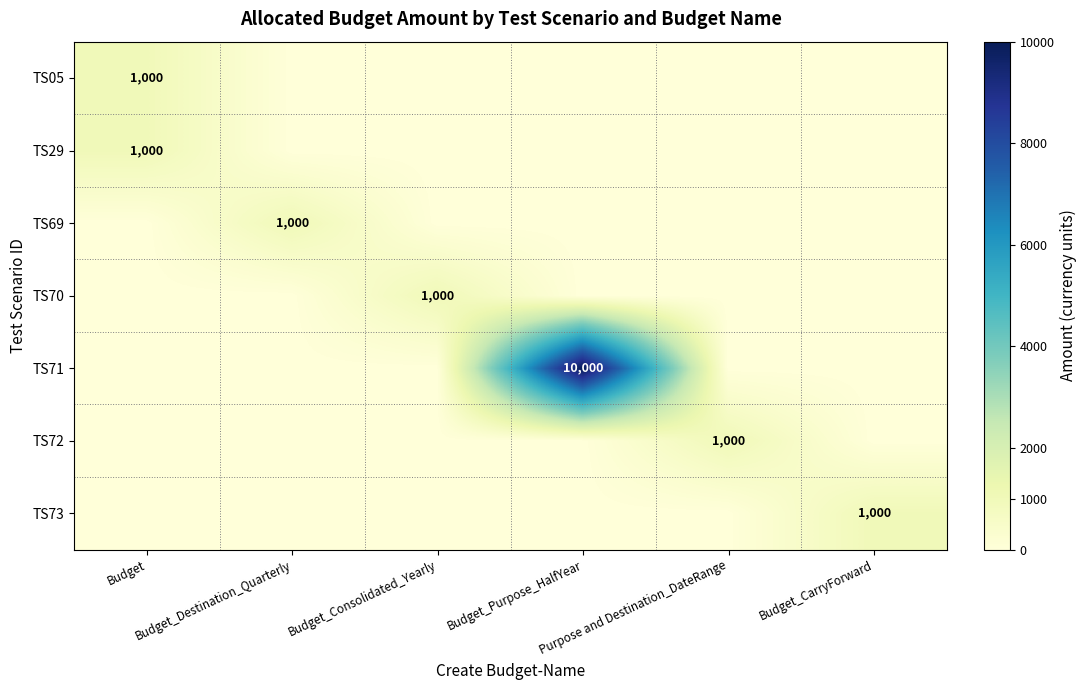

Which series has the largest total across all categories?

TS71